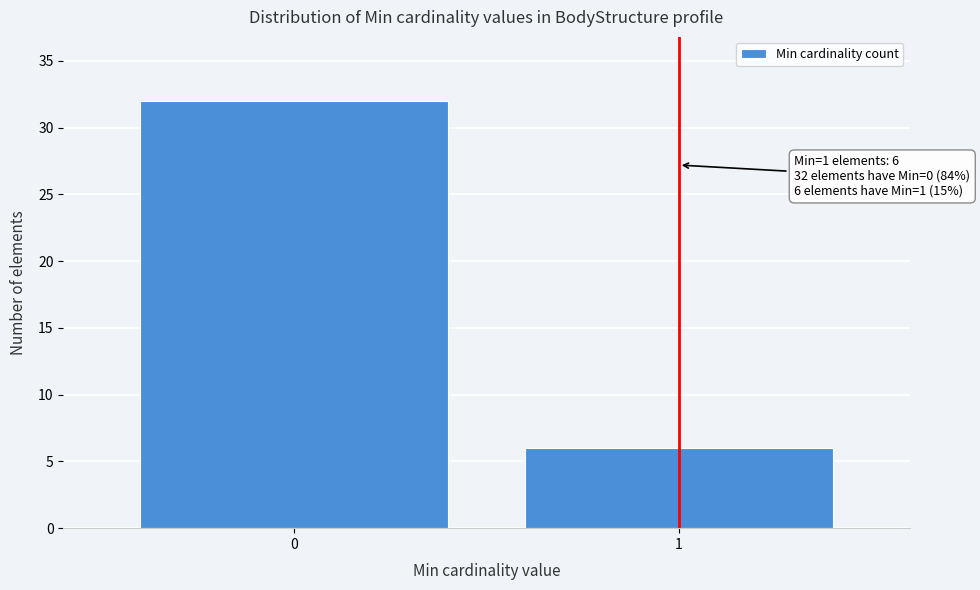

Reading right to left, transcribe all the data shown in this chart.

6	32